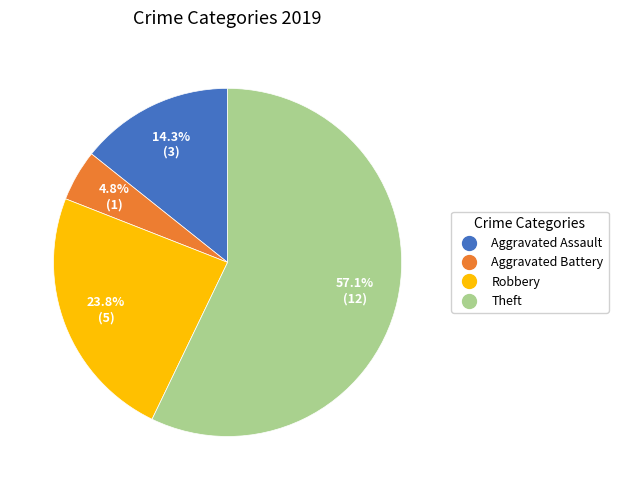

To the nearest percent, what is the difference between the Aggravated Battery and Theft slice percentages?

52%